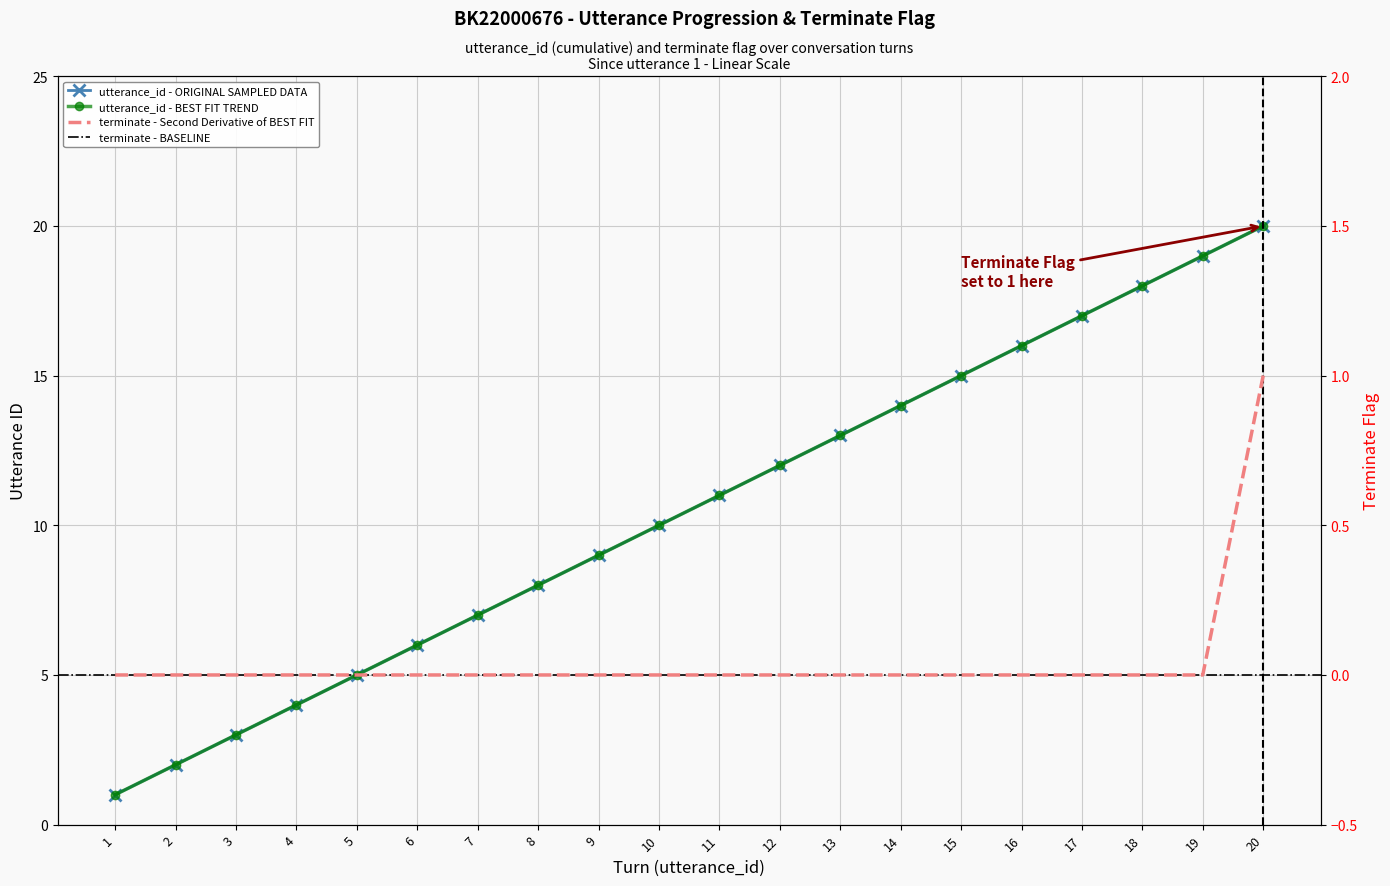

At how many categories does at least one series exceed 13?

7